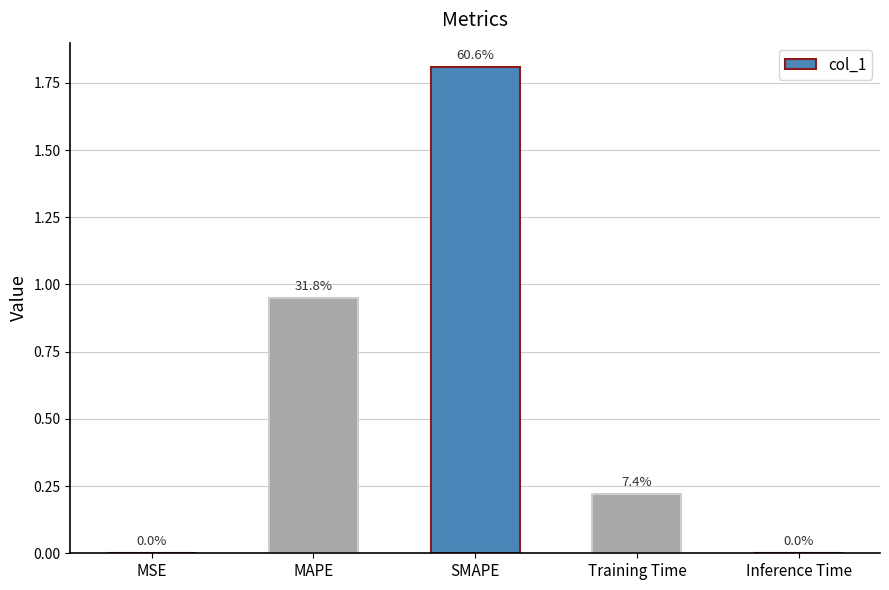

What is the difference between the values at Inference Time and MAPE?

0.9